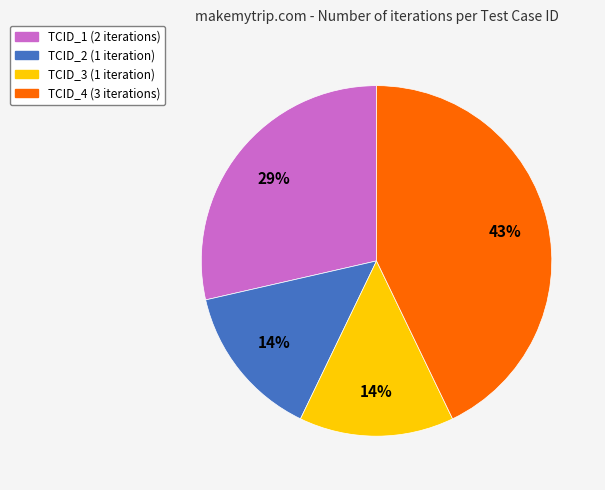

Is the sum of TCID_4 and TCID_2 greater than half?

Yes